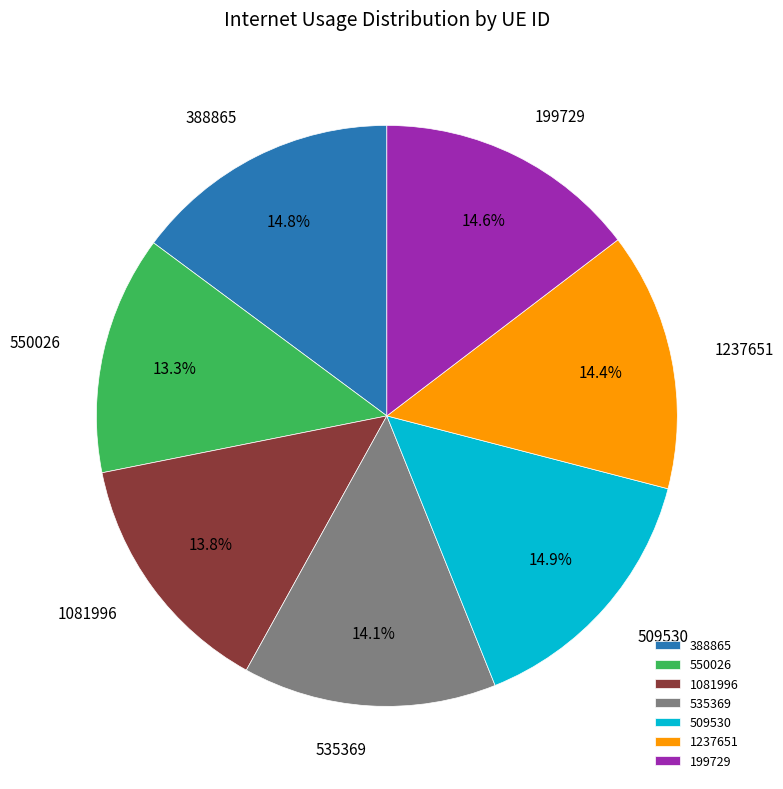

To the nearest percent, what is the average slice percentage?

14%